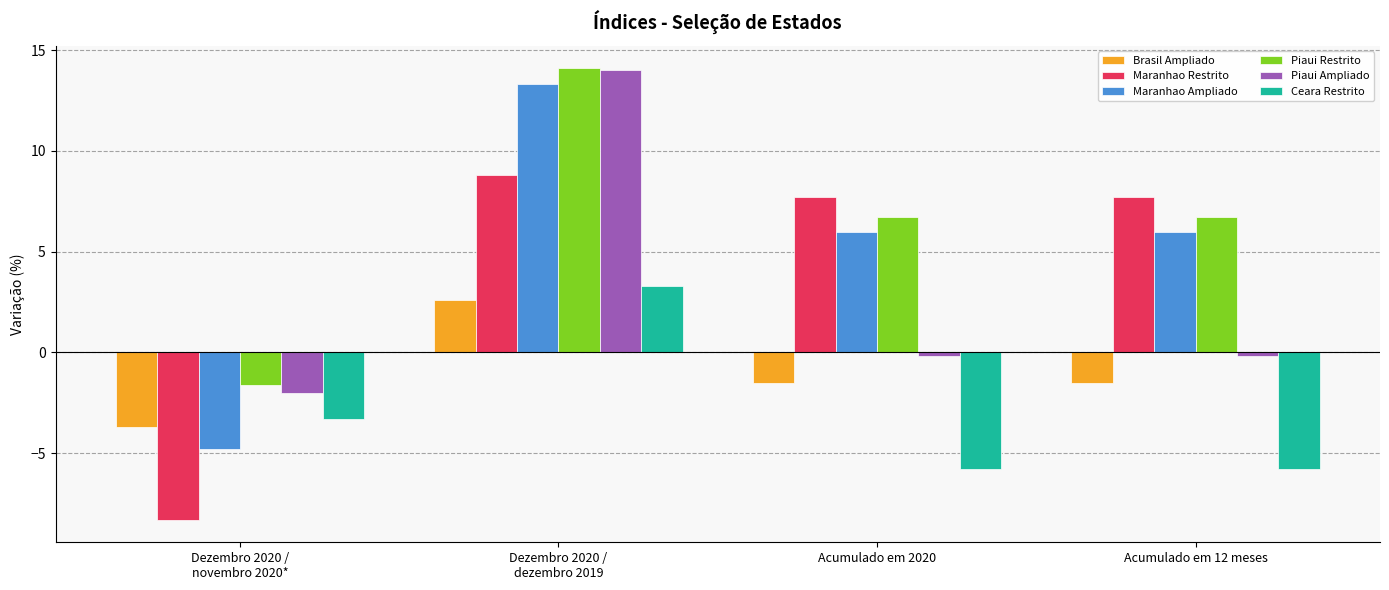

Which series has the widest spread of values?

Maranhao Ampliado